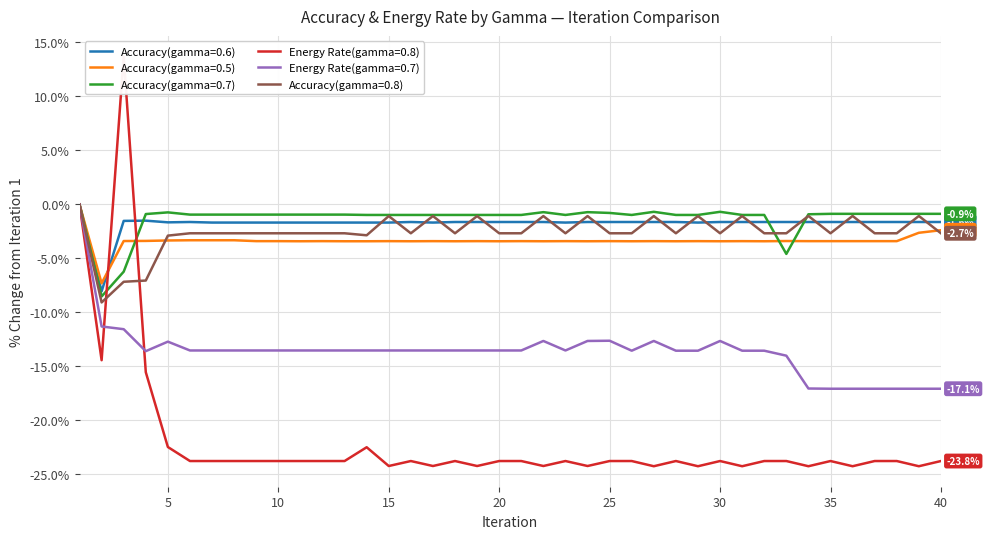

How many intersections are there between Accuracy(gamma=0.7) and Accuracy(gamma=0.6)?

3